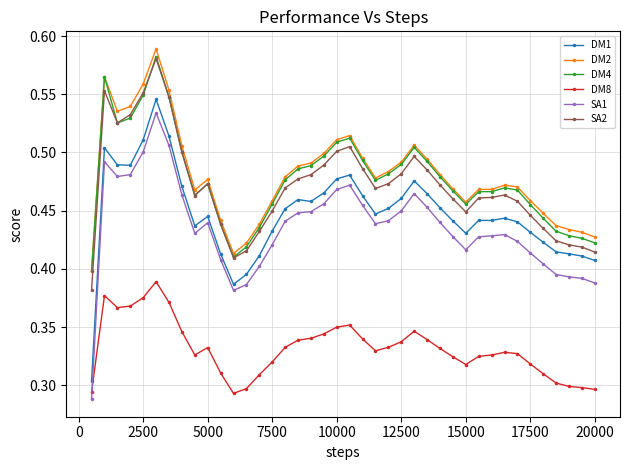

Which series has the largest range (max minus min)?

SA1